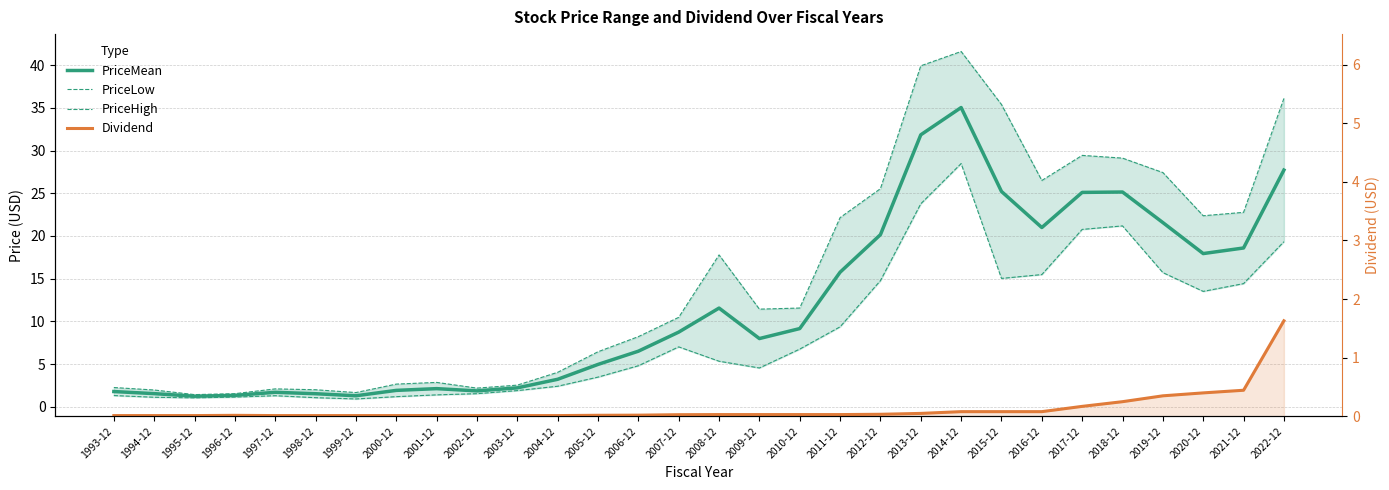

Which category has the highest value in the PriceLow series?

2014-12